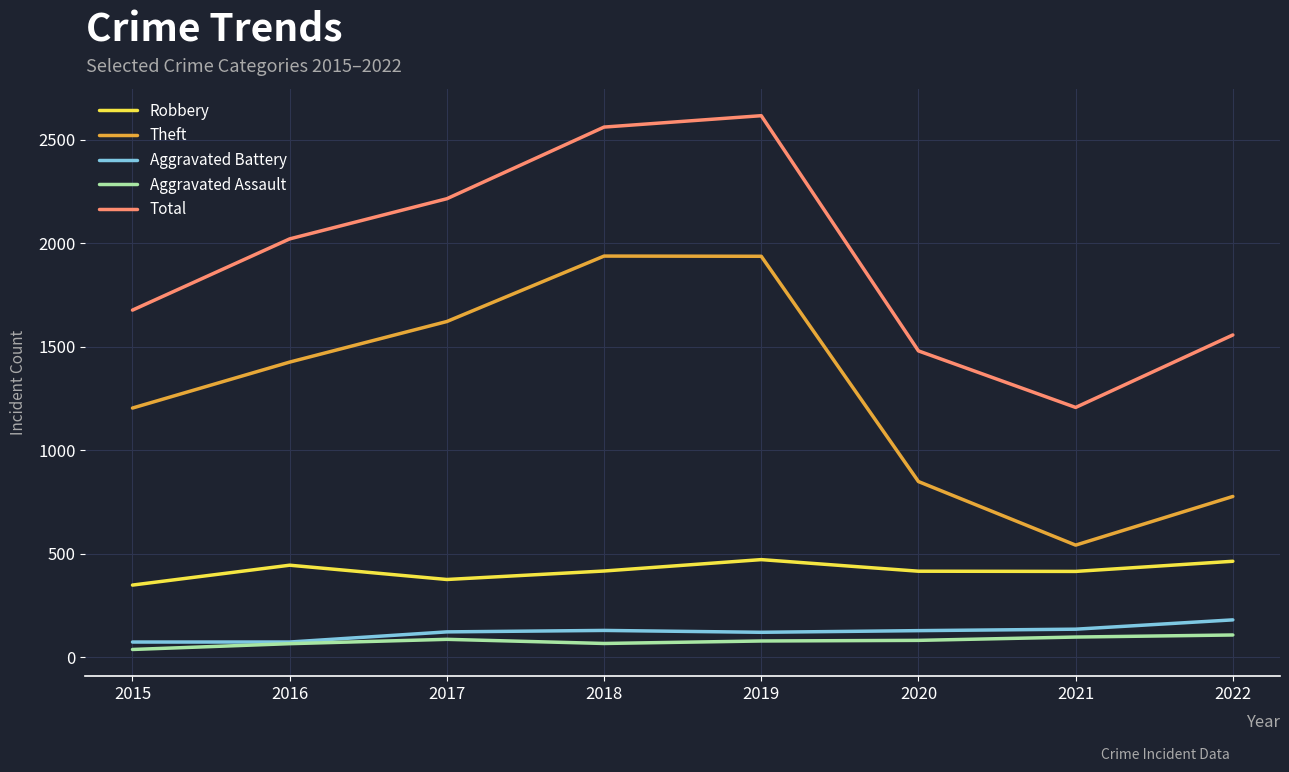

What is the average value of the Aggravated Assault series?

77